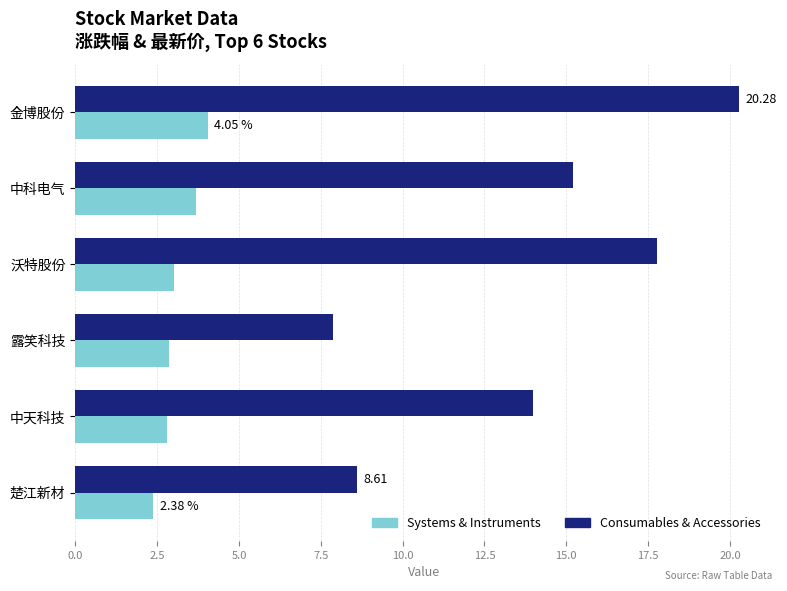

What is the total value across all series at 沃特股份?

20.8